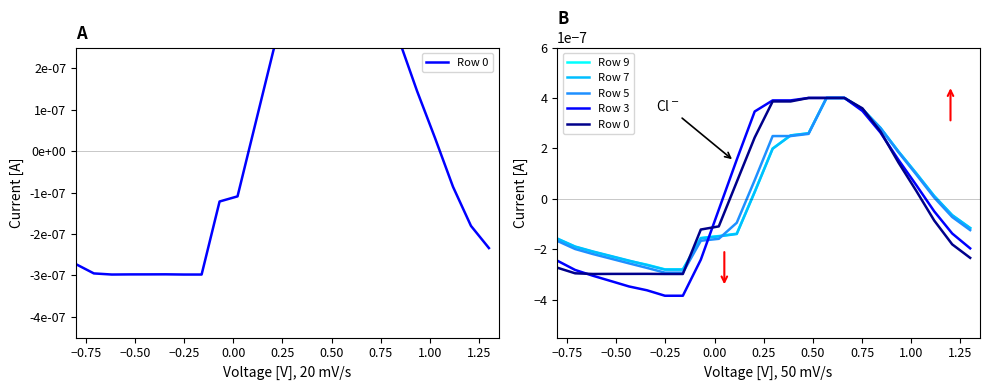

What is the label of the 10th point from the left?

1.25